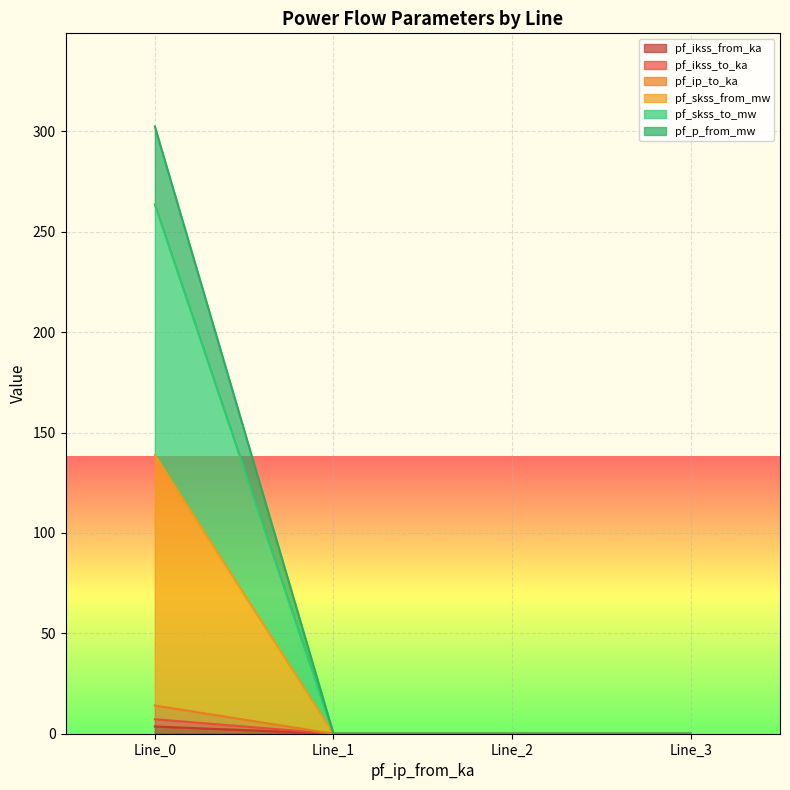

What is the difference between the maximum and minimum values in the pf_ikss_to_ka series?

7.2